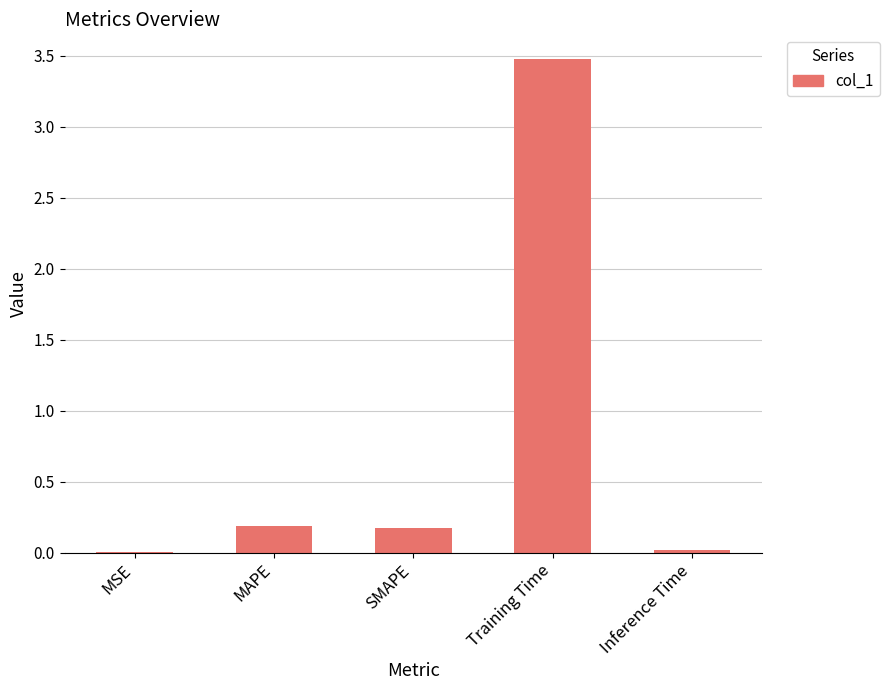

How many distinct data groups are displayed?

1